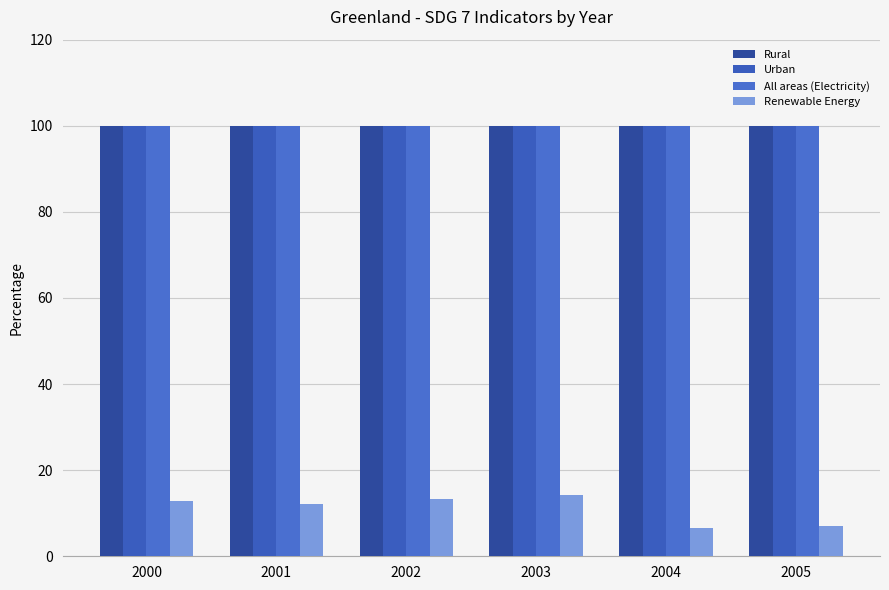

How many data points does each series have?

6